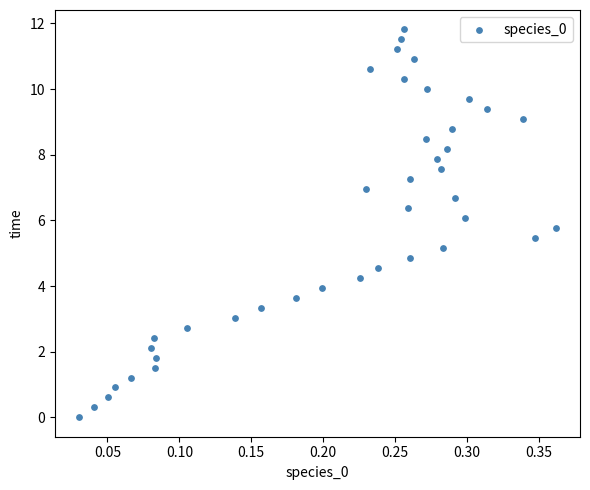

What is the range of X values (max minus min)?

0.3